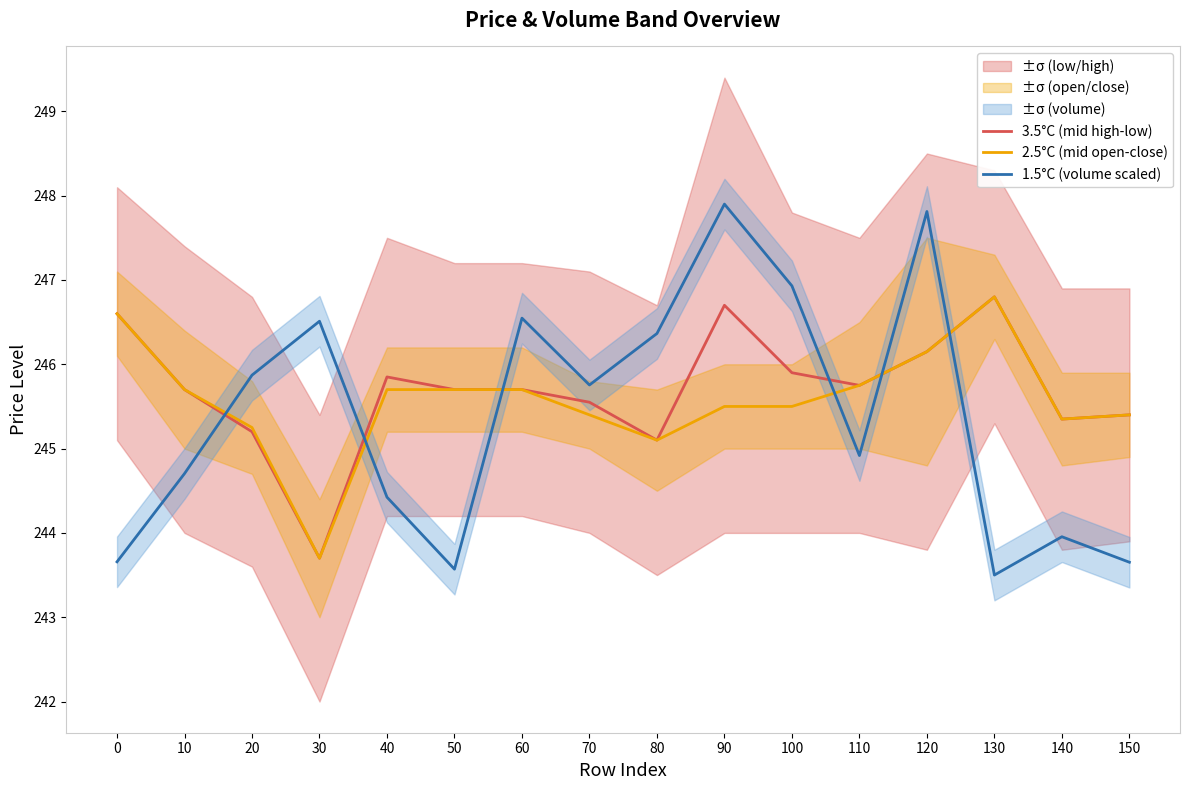

List the series in order of their overall mean, lowest first.

1.5°C (volume scaled), 2.5°C (mid open-close), 3.5°C (mid high-low)